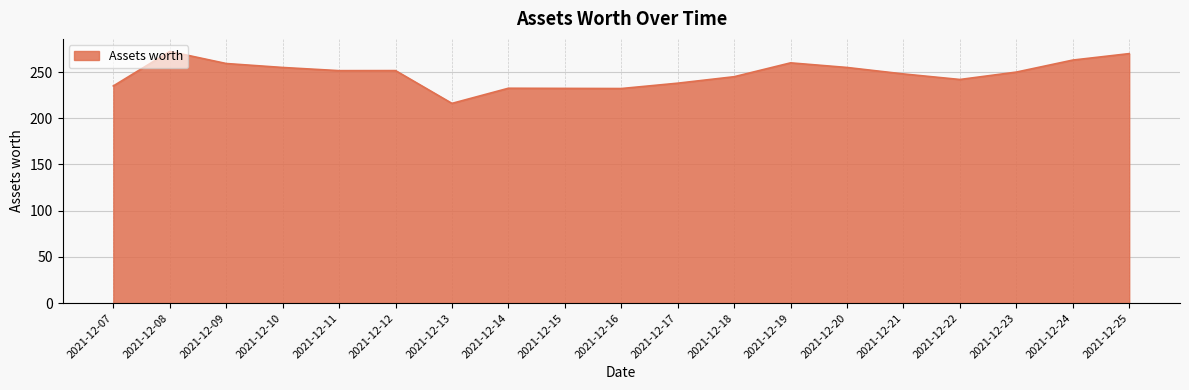

What is the difference between the maximum and second lowest values?

40.1